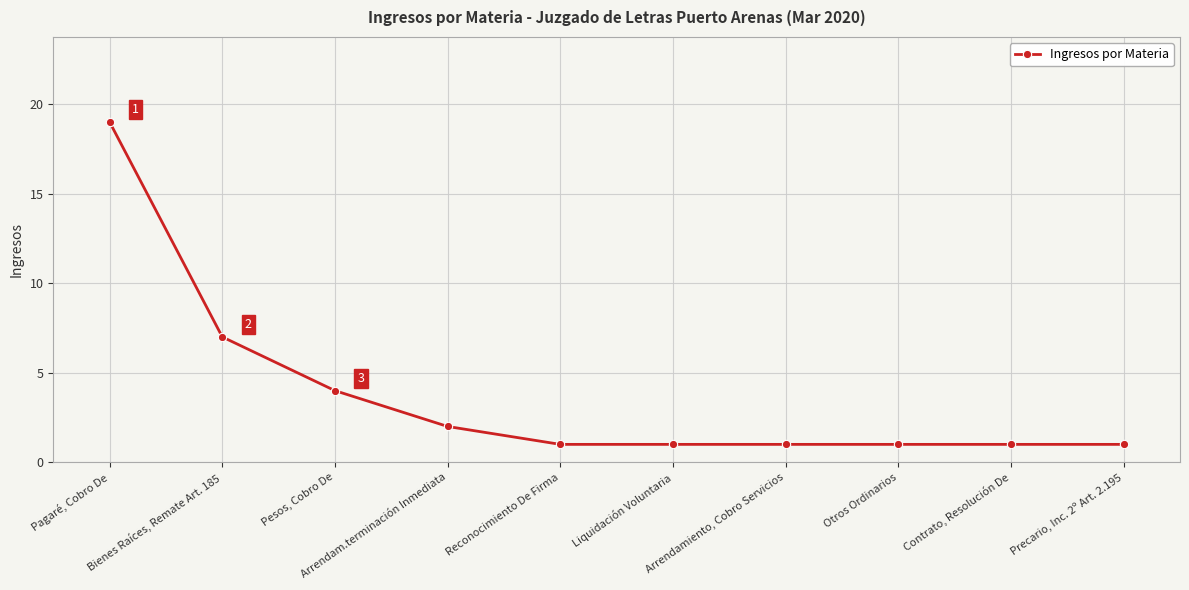

What is the value of the 3rd point from the left?

4